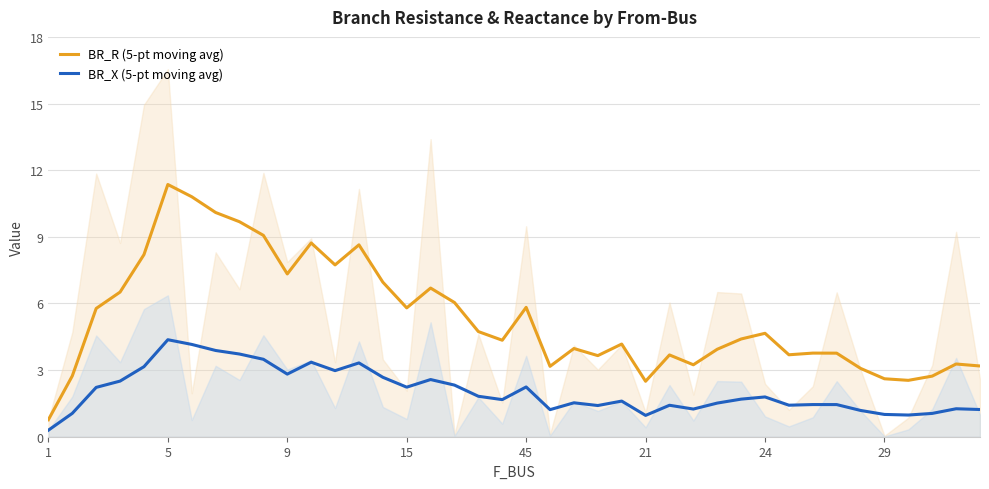

Rank the series at 8 from highest to lowest value.

BR_R (5-pt moving avg), BR_X (5-pt moving avg)